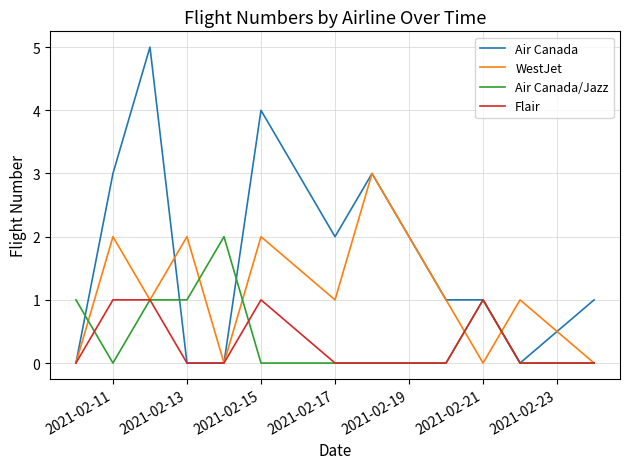

Does the chart display data point markers on the line(s)?

No